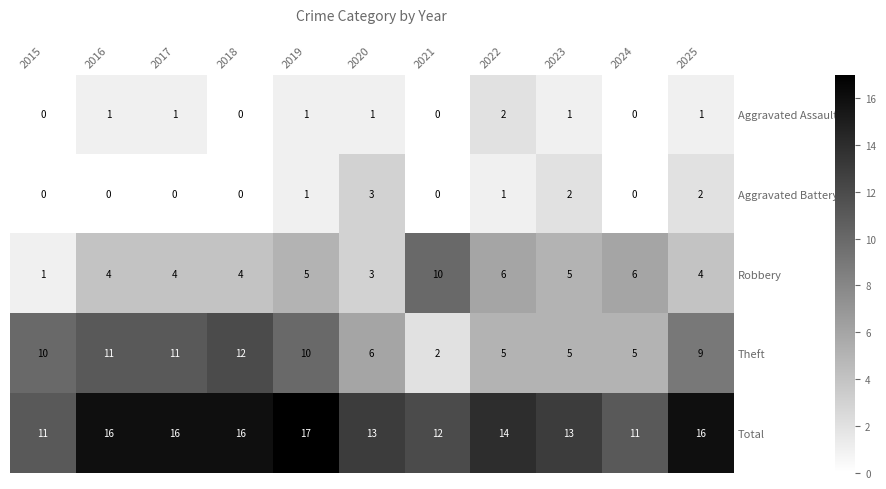

The Total series shows 14 at 2022. True or false?

True